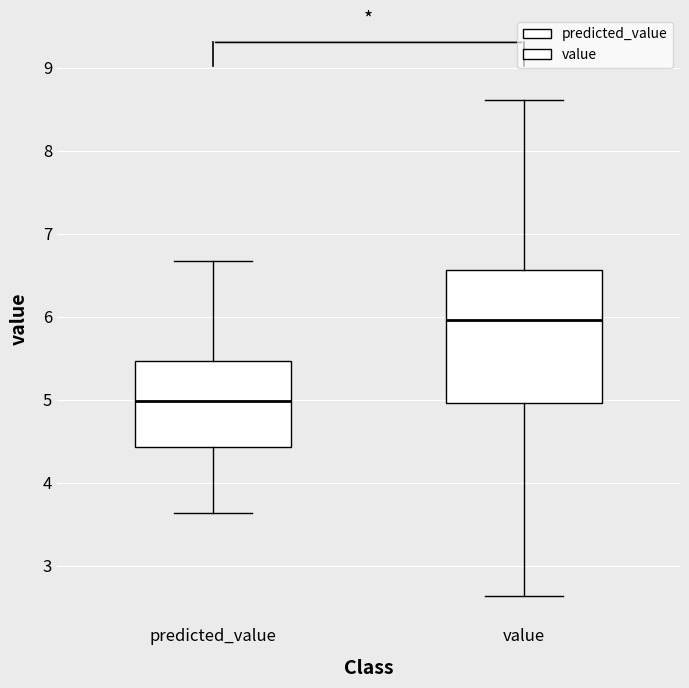

Reading left to right, transcribe this box plot: for each box, give where its median line is, the range the box spans, and where its two whiskers end, as read against the y-axis. The values are not printed on the chart, so give them approximately, as read against the axis.

predicted_value: median 5.0, box 4.4 to 5.5, whiskers 3.6 to 6.7
value: median 6.0, box 5.0 to 6.6, whiskers 2.6 to 8.6